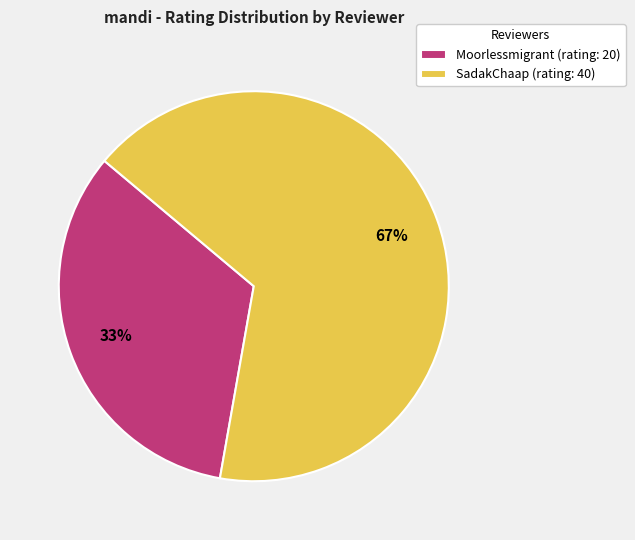

True or false: Moorlessmigrant accounts for 45% of the total.

False